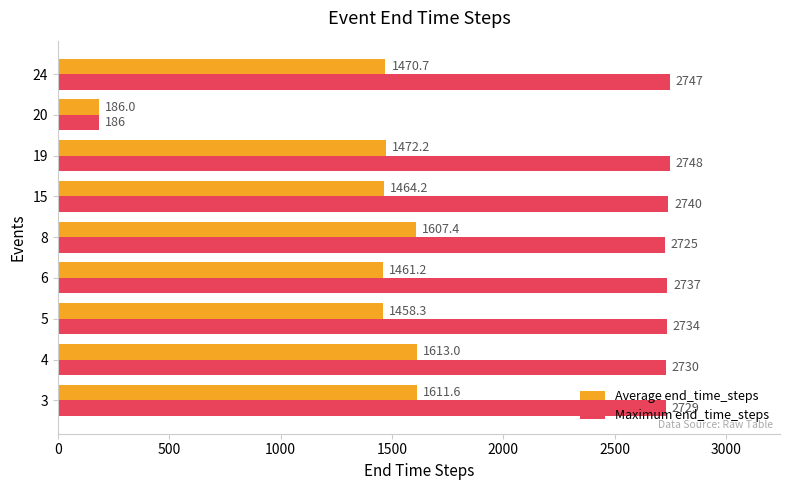

Which label corresponds to the smallest value in the chart?

20